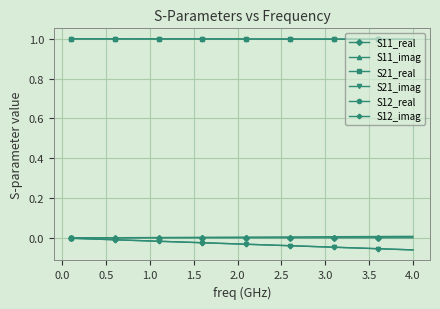

Does the chart display data point markers on the line(s)?

Yes